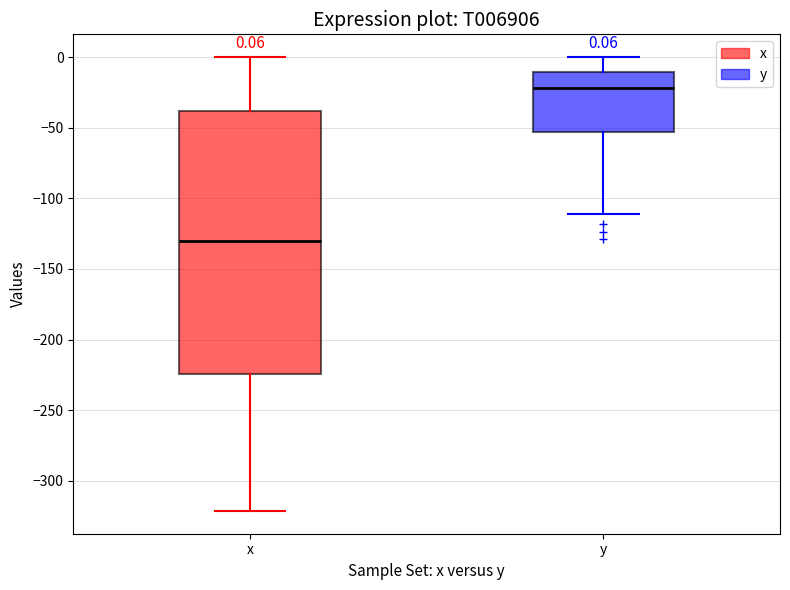

Which box is the tallest, from its lower edge to its upper edge?

x